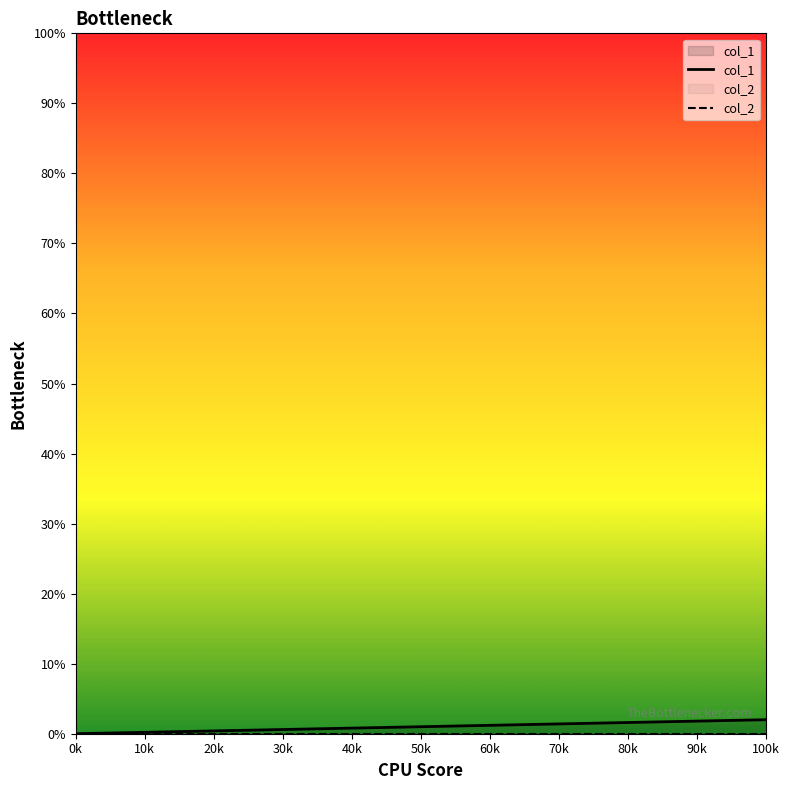

True or false: col_1 has a value of 2 at 100k.

True